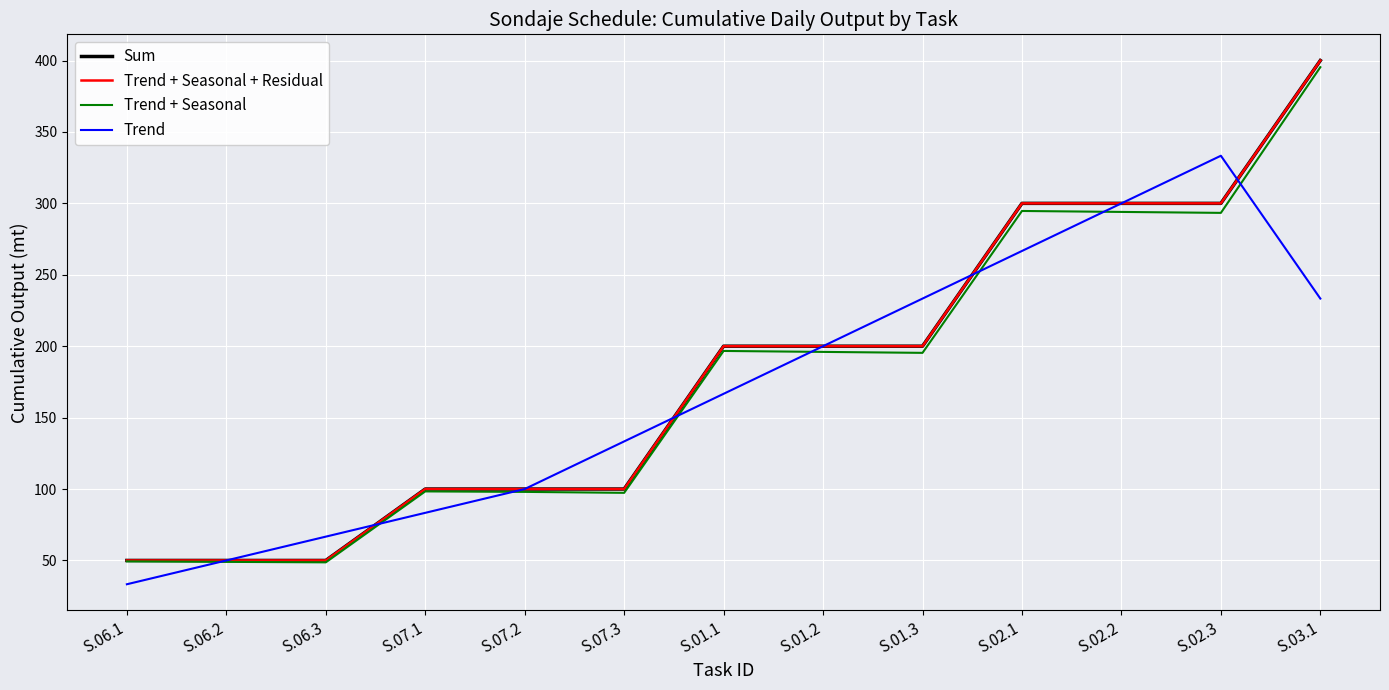

Does the chart have visible grid lines?

Yes